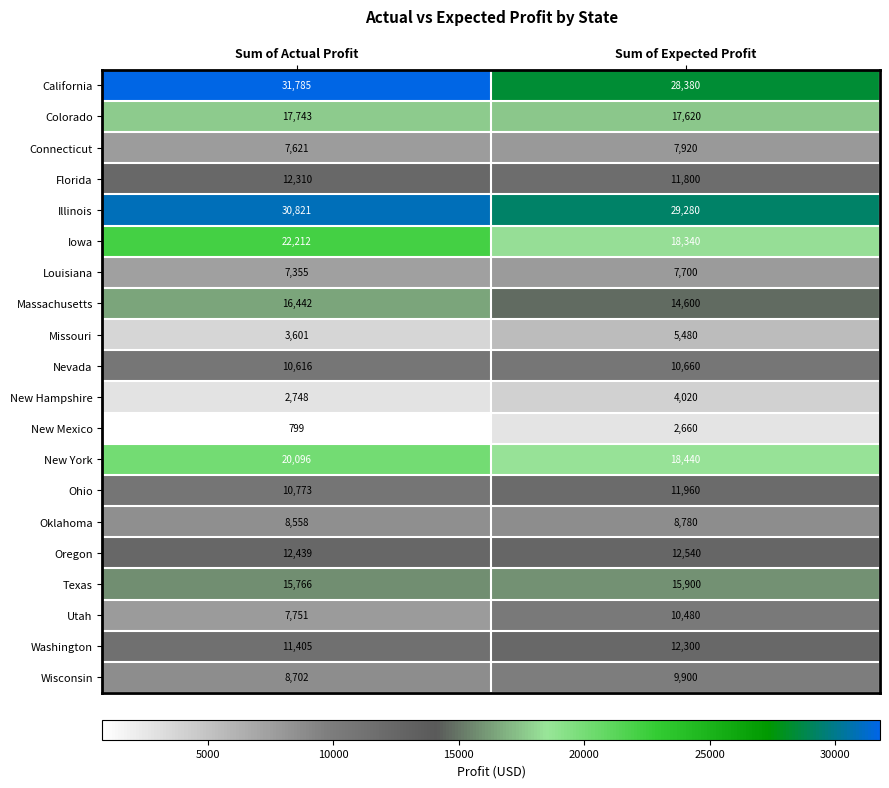

Rank the series at Sum of Expected Profit from highest to lowest value.

Illinois, California, New York, Iowa, Colorado, Texas, Massachusetts, Oregon, Washington, Ohio, Florida, Nevada, Utah, Wisconsin, Oklahoma, Connecticut, Louisiana, Missouri, New Hampshire, New Mexico